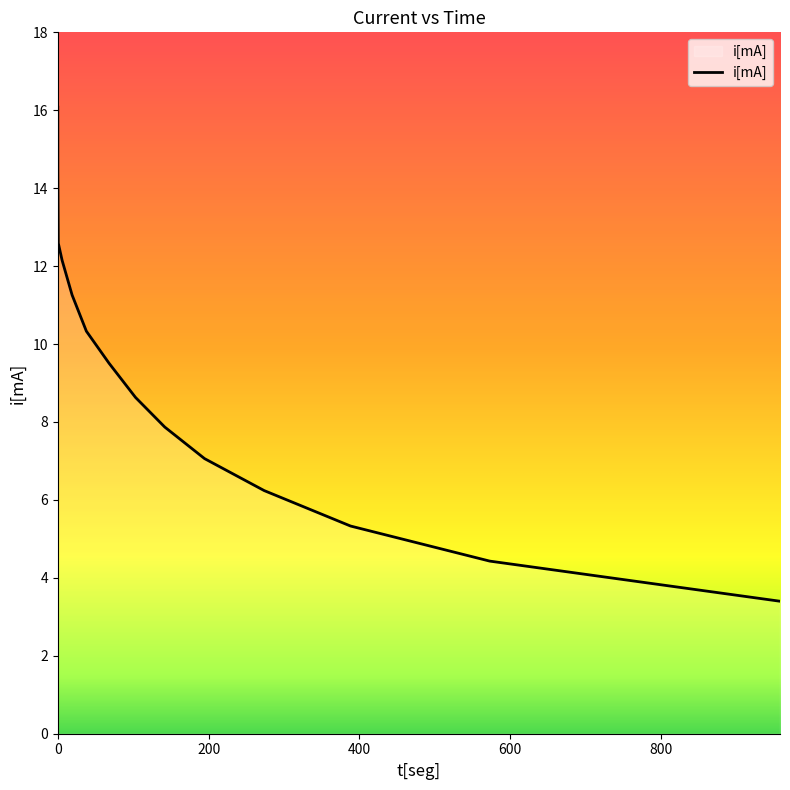

How many lines are shown in the chart?

1